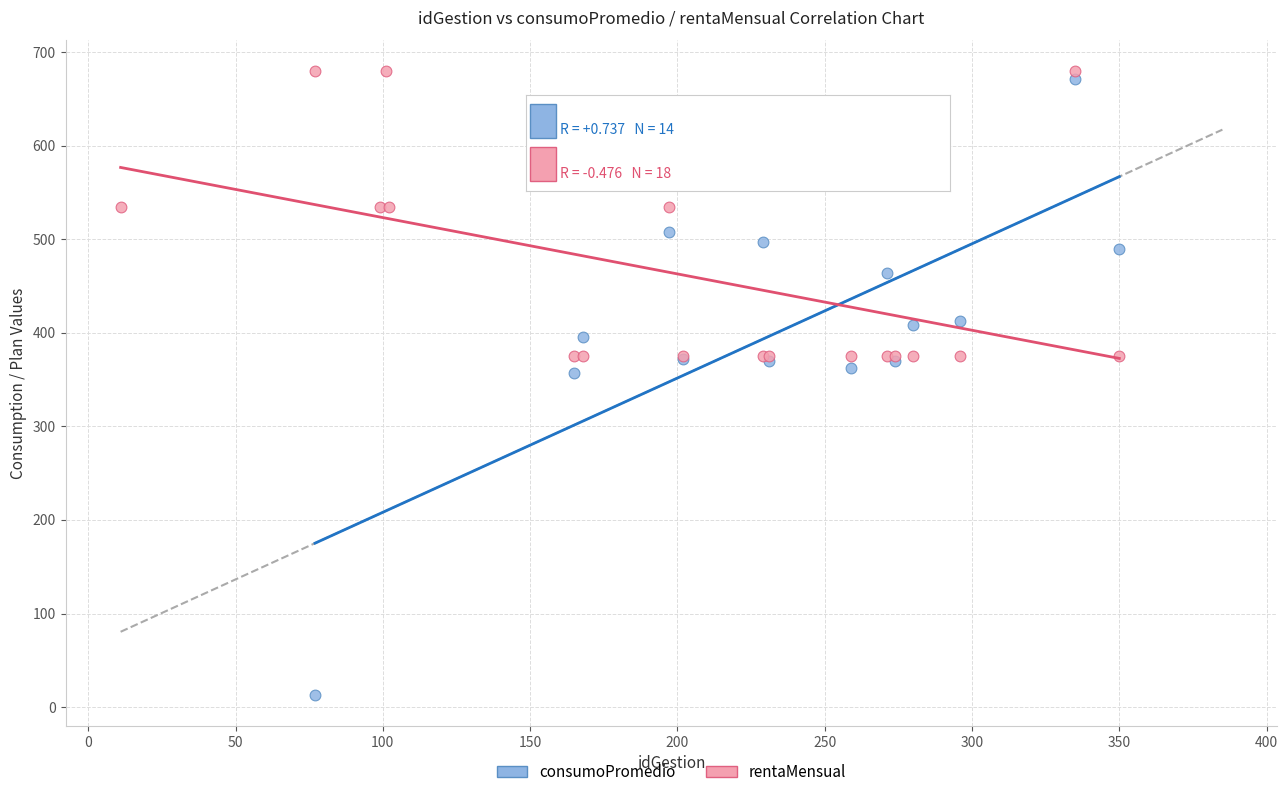

Which series has the widest spread of Y values?

consumoPromedio